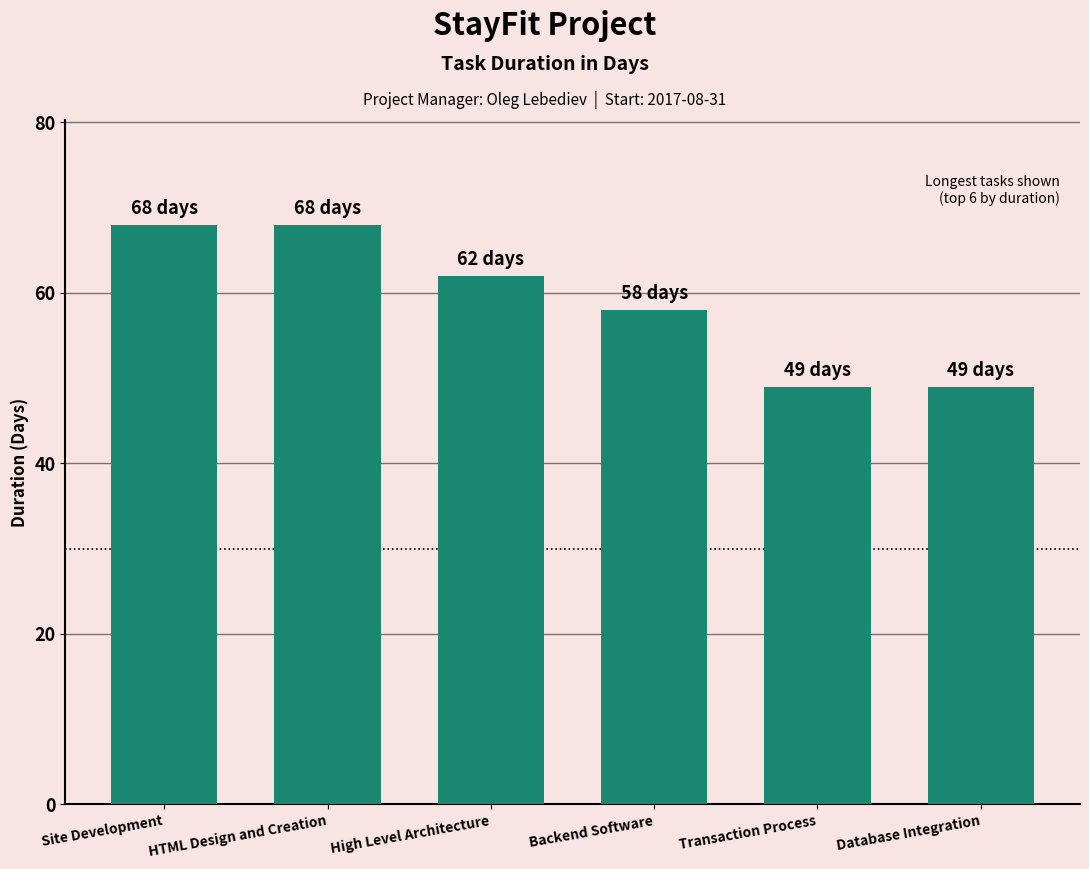

What is the minimum value shown in the chart?

49